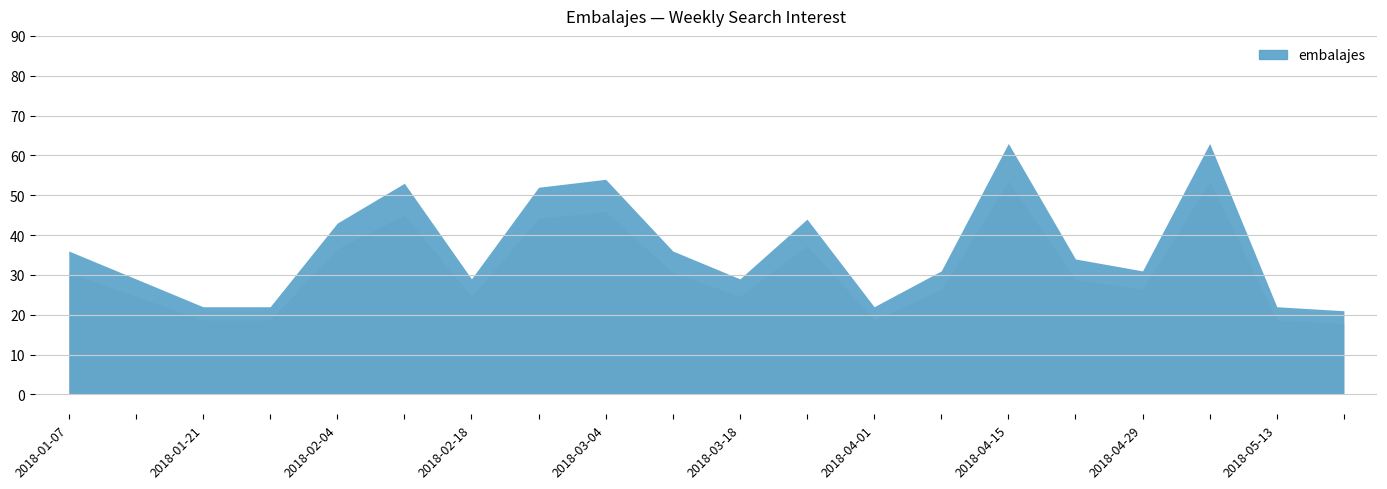

At which label does the data first exceed 34?

2018-01-07